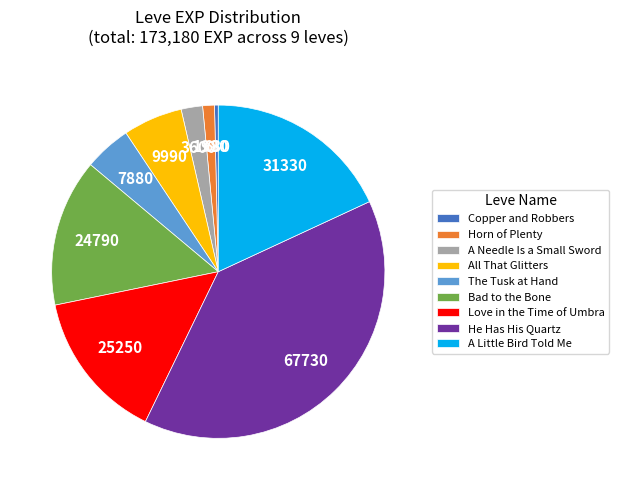

Which slice is the smallest?

Copper and Robbers